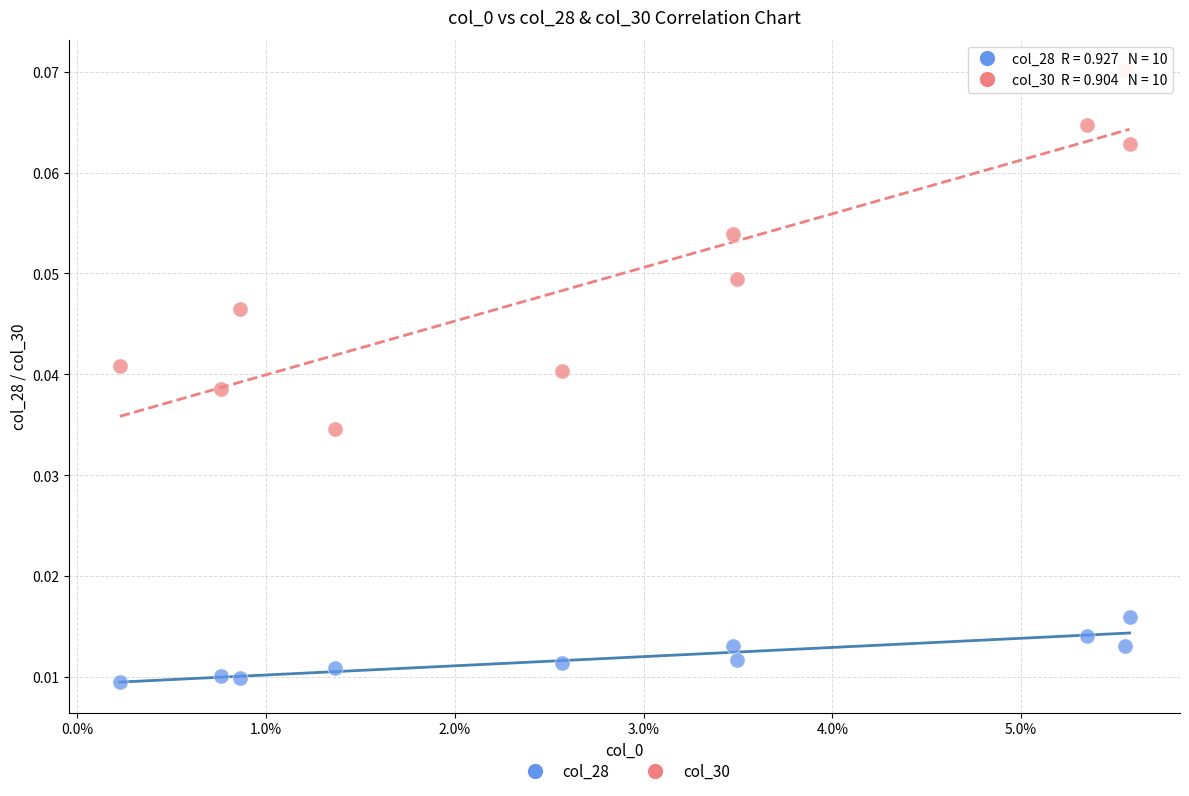

Which series reaches the minimum Y coordinate?

col_28